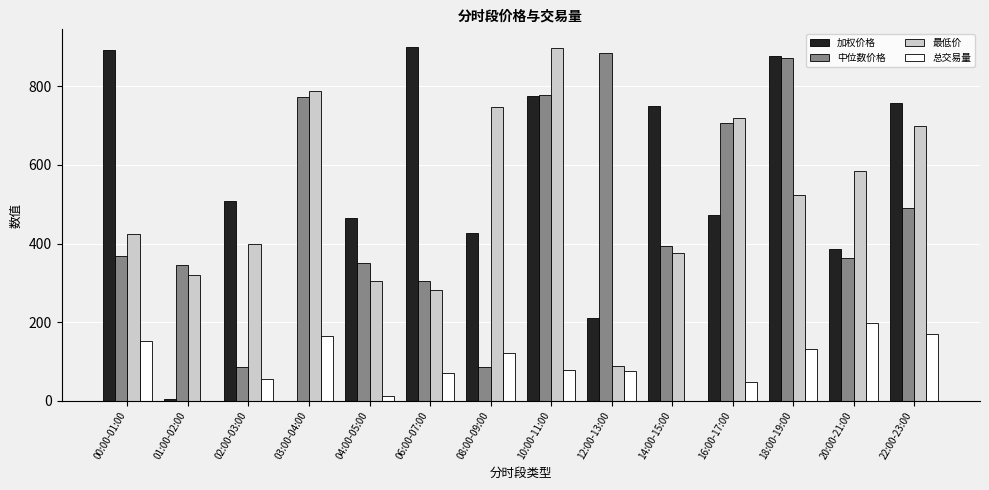

True or false: 最低价 has a value of 195.6 at 01:00-02:00.

False